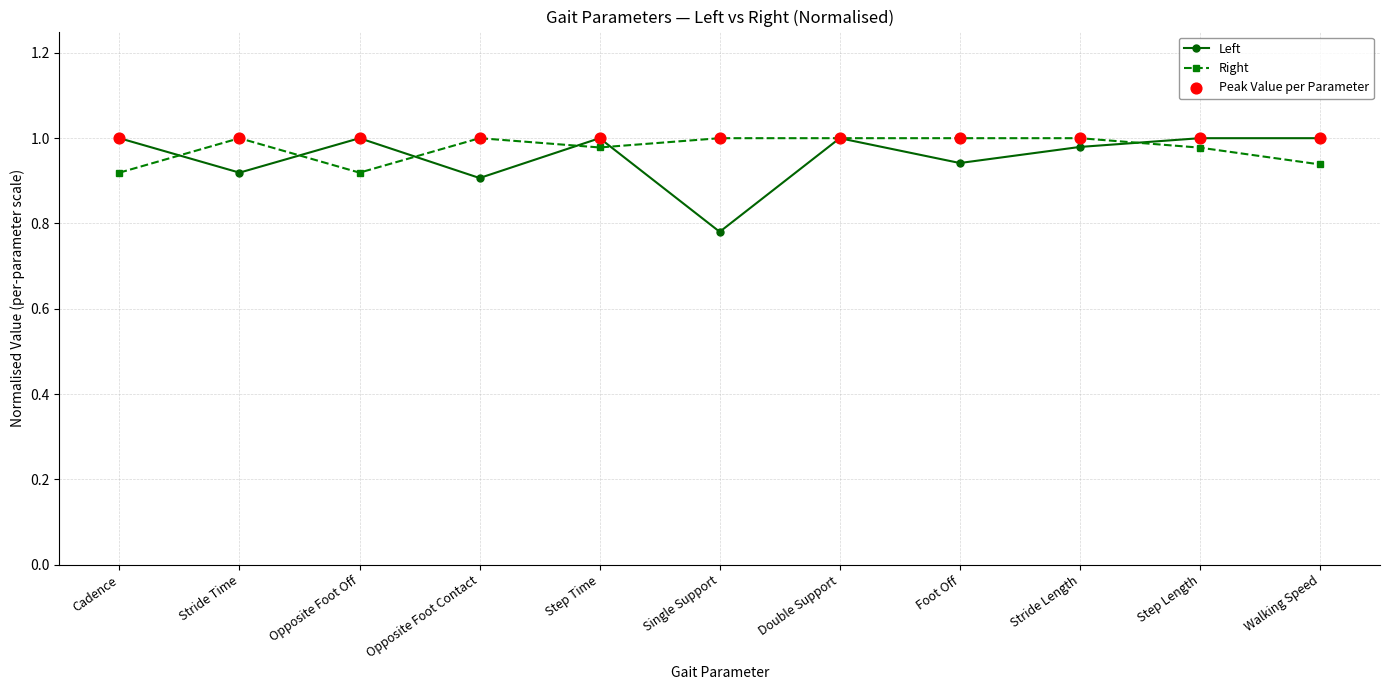

Which series has the largest range (max minus min)?

Left